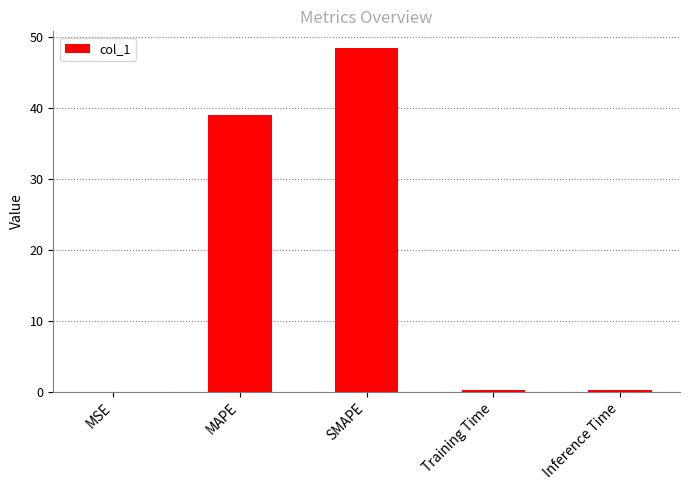

At which label is the value closest to 24?

MAPE